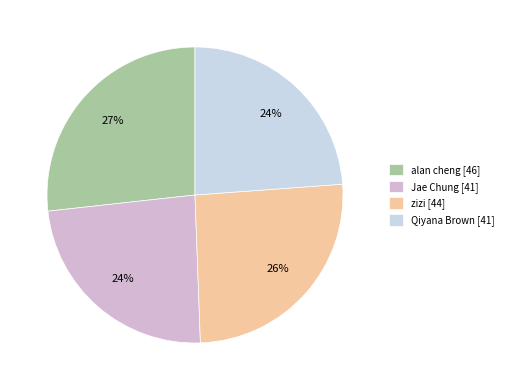

True or false: Jae Chung accounts for 17% of the total.

False